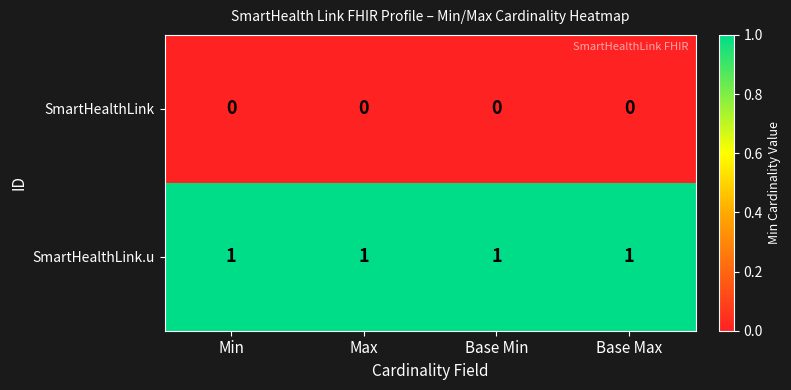

Rank the series by their average value, from highest to lowest.

SmartHealthLink.u, SmartHealthLink